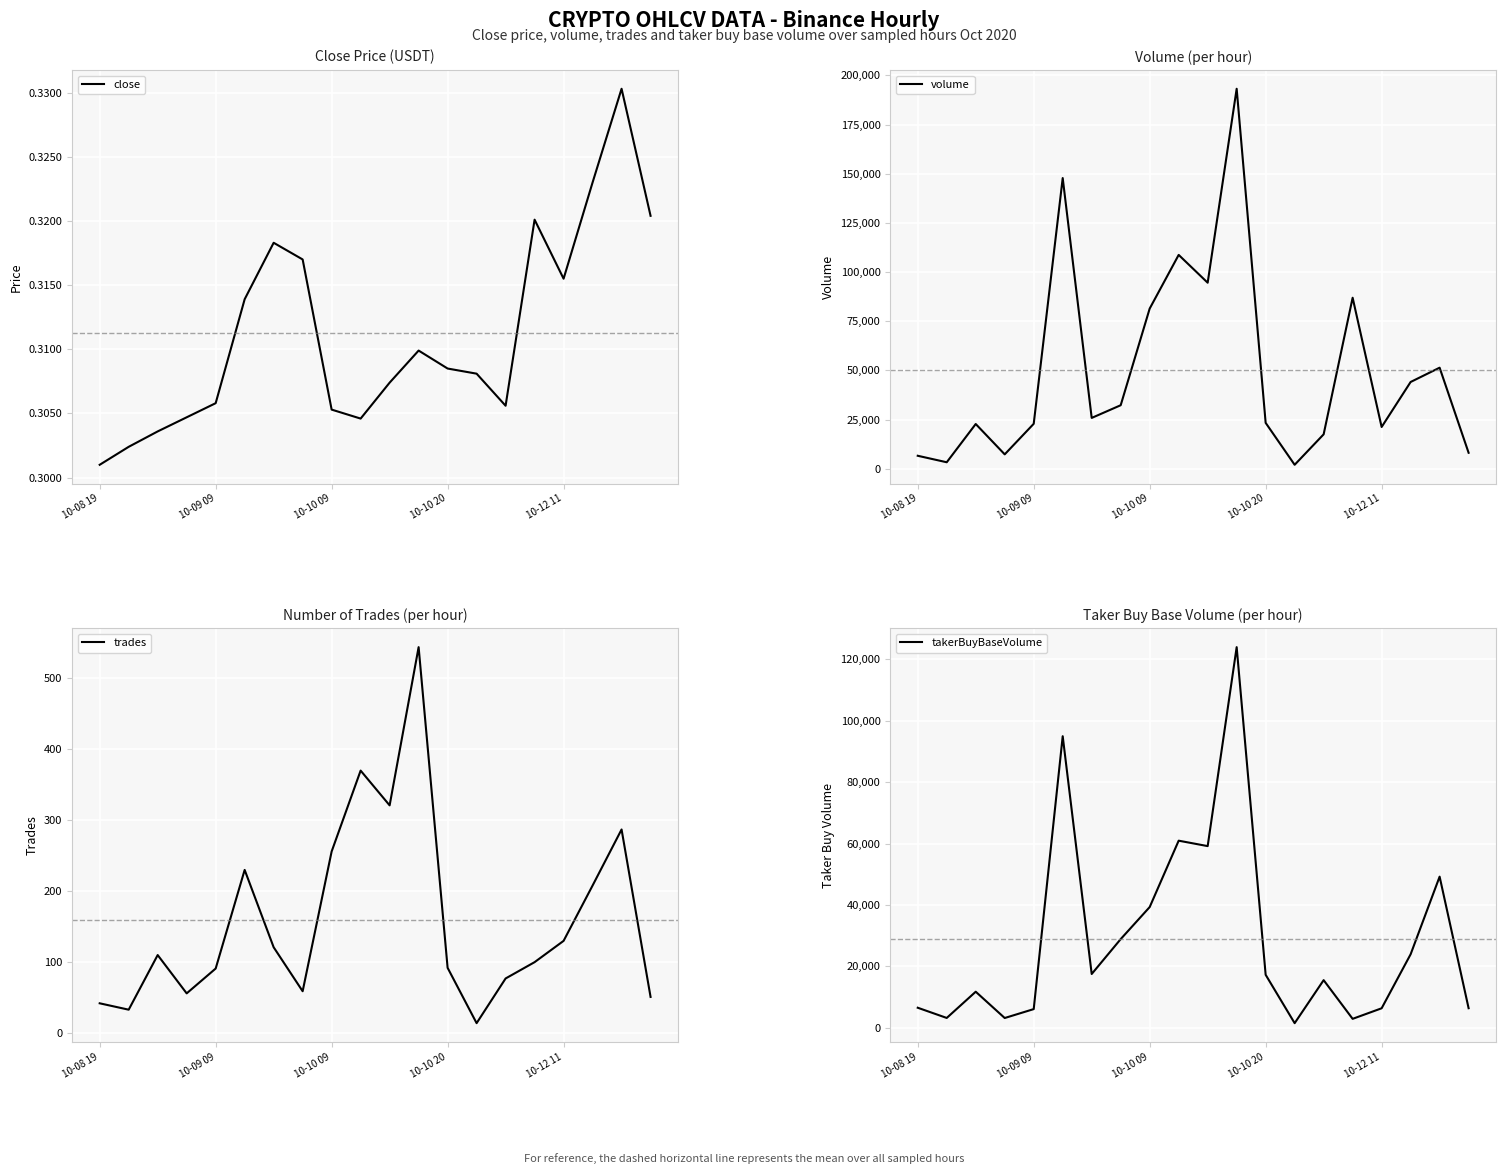

Which series has the largest range (max minus min)?

volume